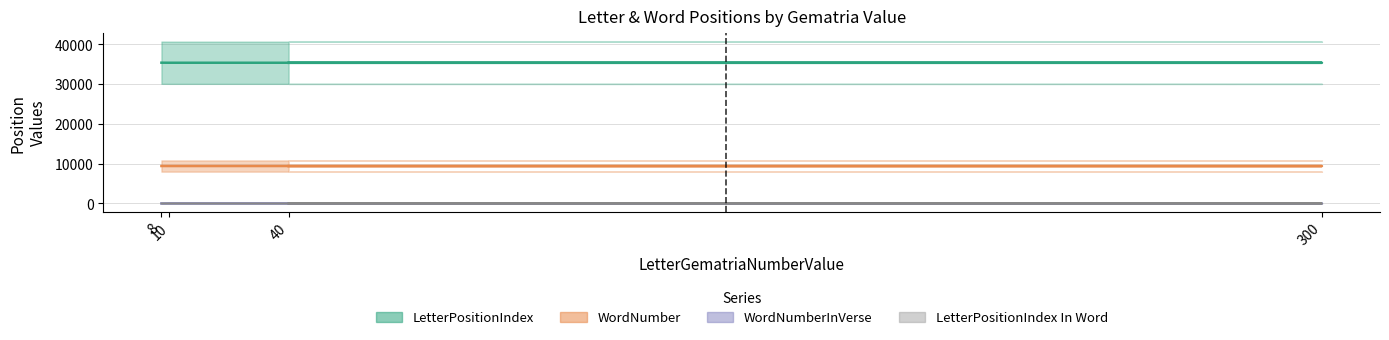

How many data points in LetterPositionIndex In Word are above 3?

1